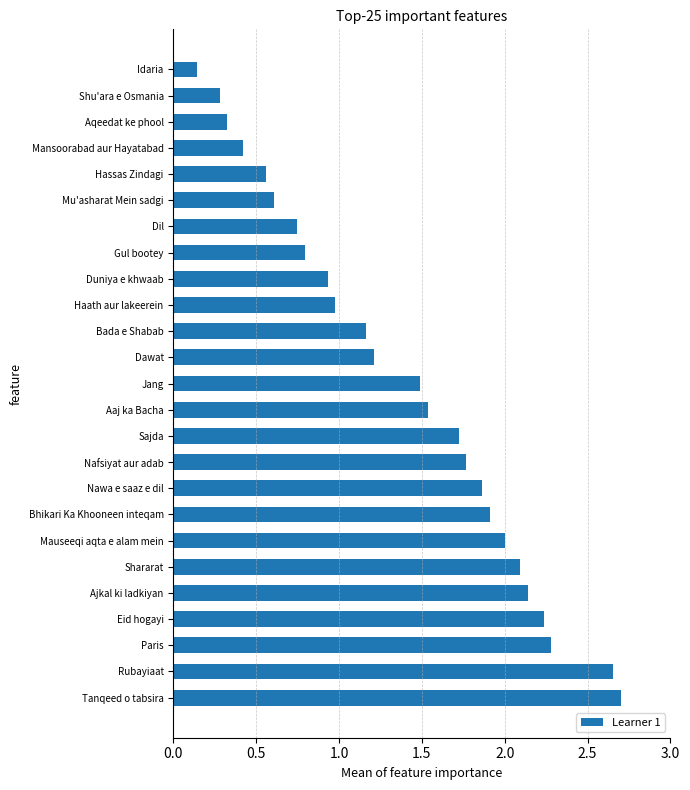

What is the label of the 5th bar from the bottom?

Ajkal ki ladkiyan